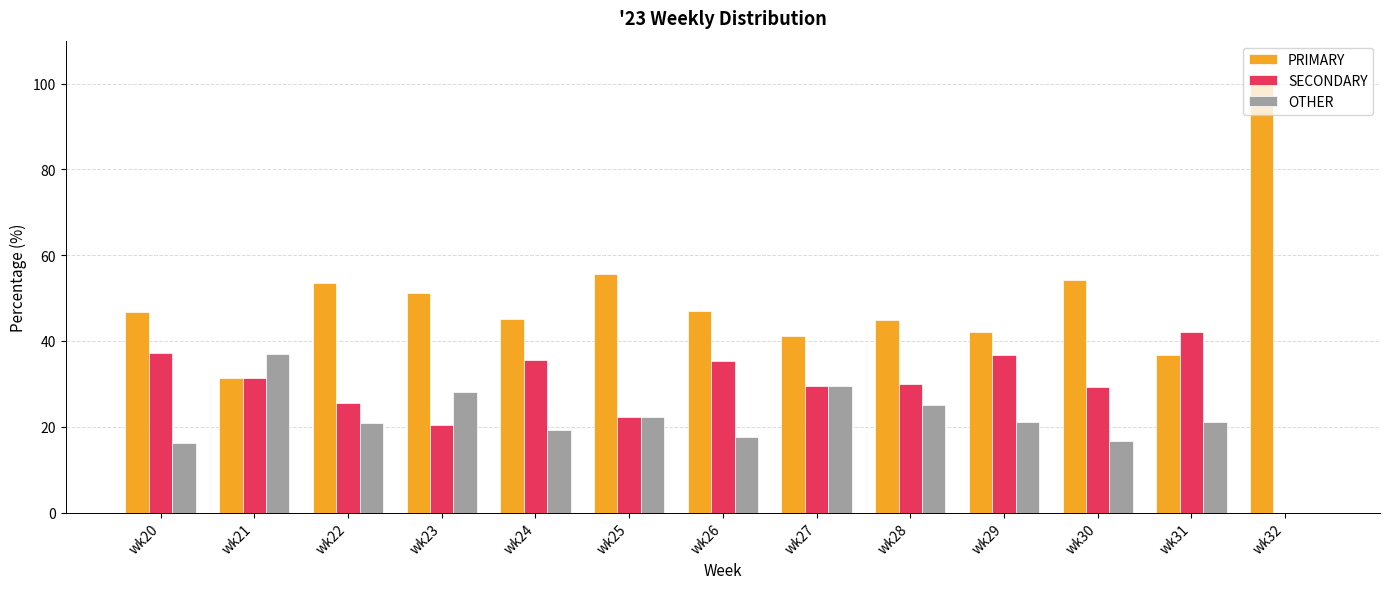

What is the sum of all SECONDARY values?

375.2